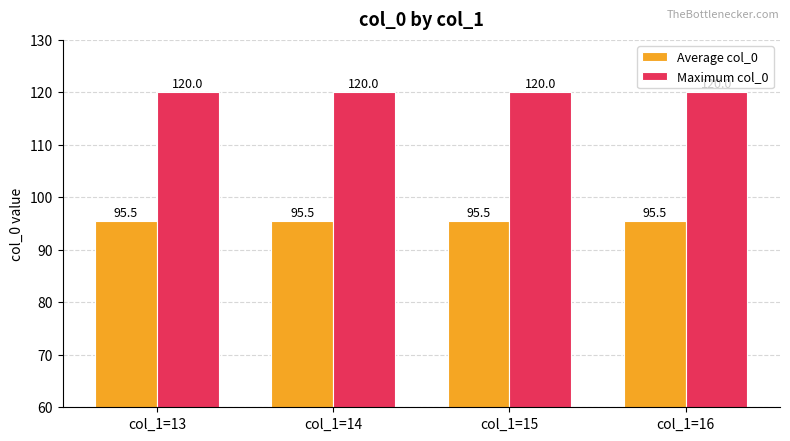

What are all the series names shown in the legend?

Average col_0, Maximum col_0